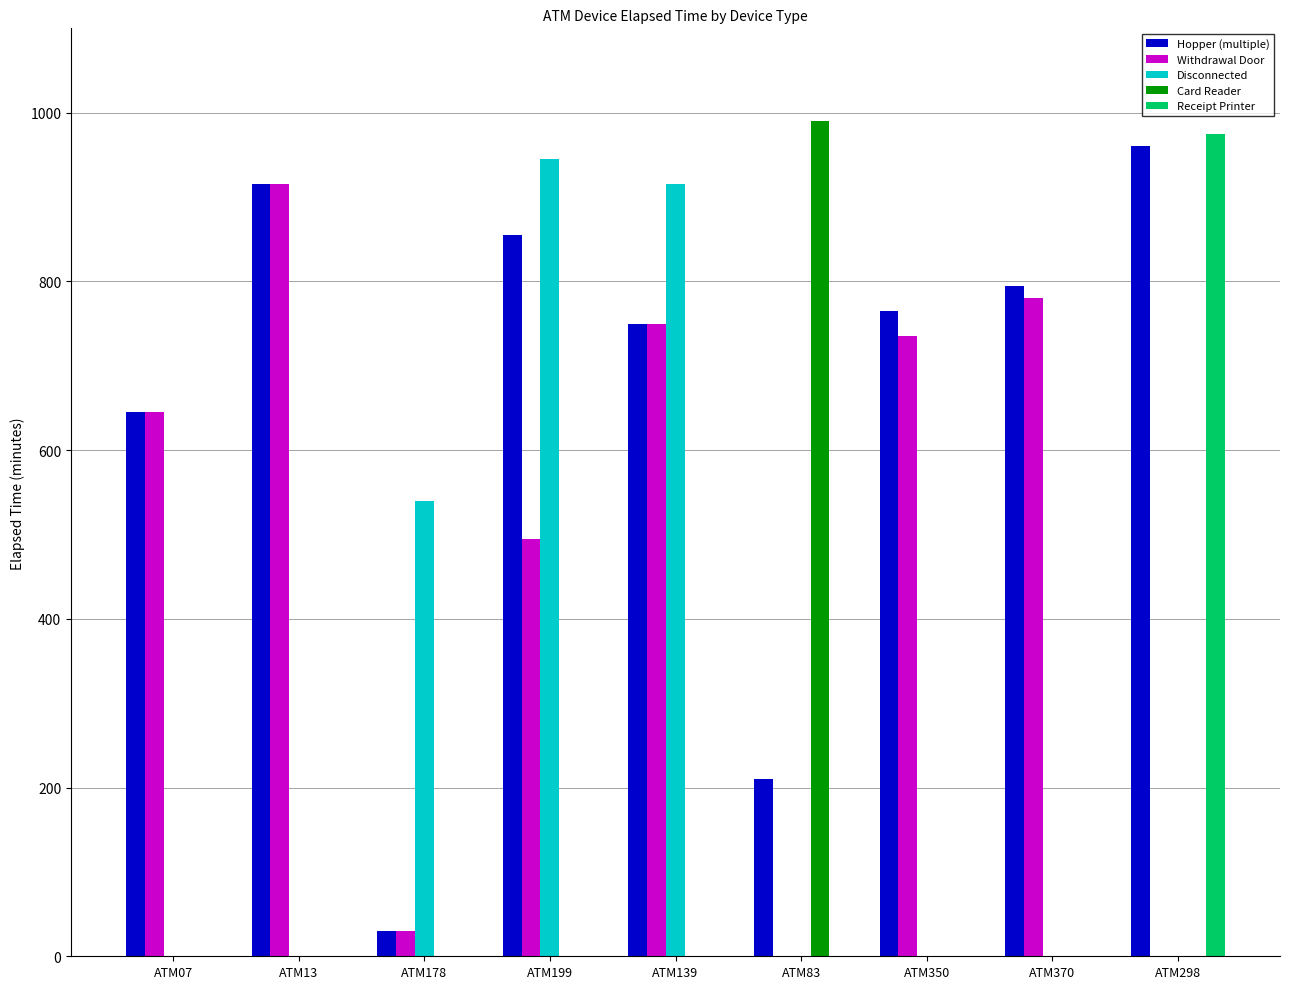

Which series has the largest total across all categories?

Hopper (multiple)